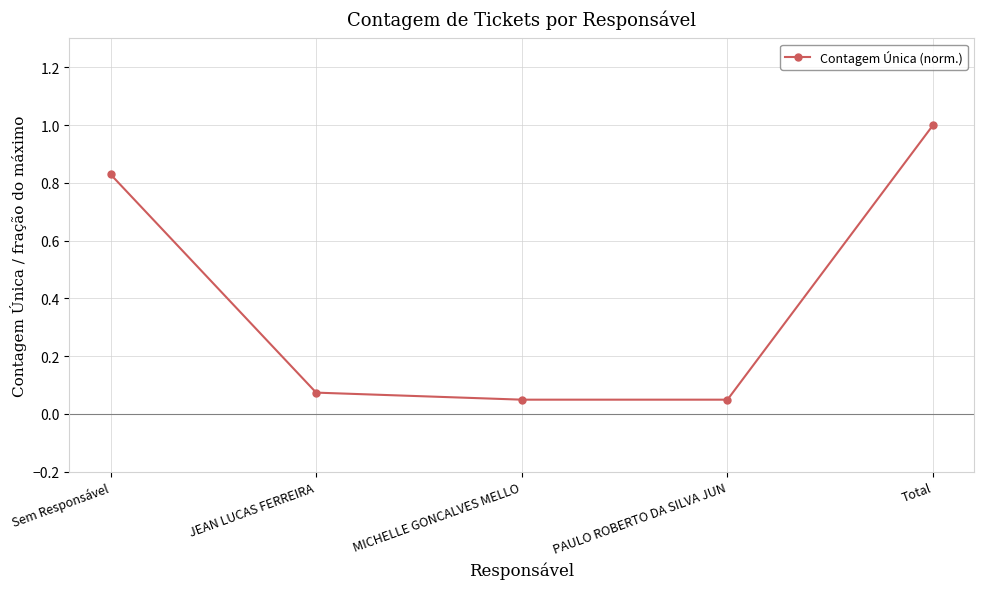

What is the difference between the maximum and second lowest values?

1.0